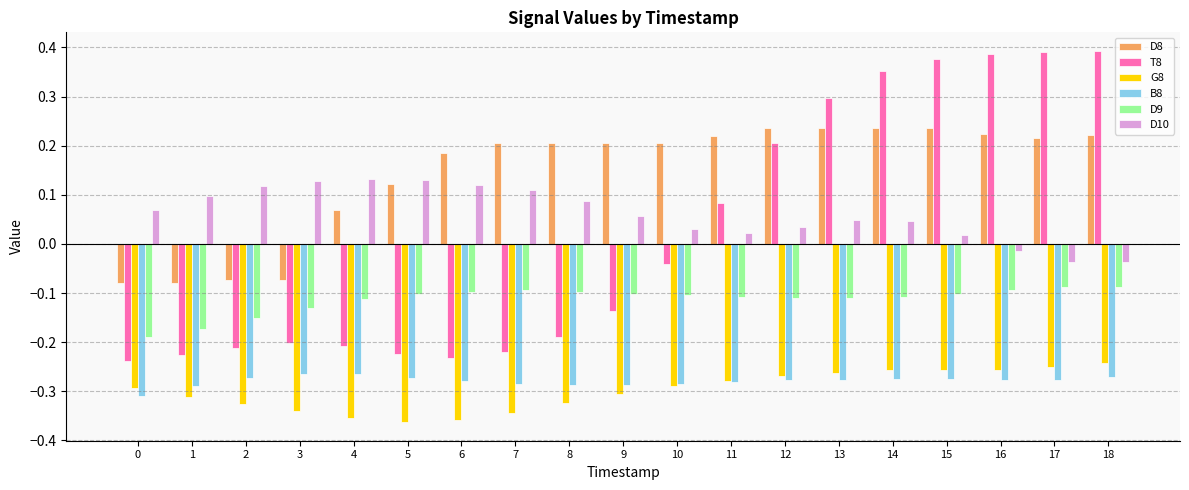

How many bars are there in total?

114